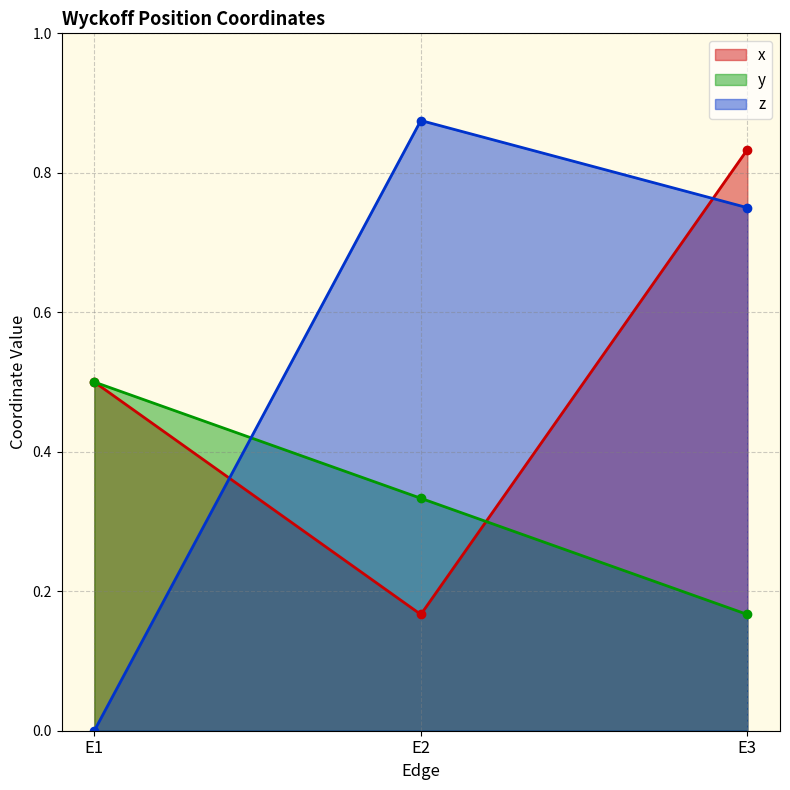

How many values in the z series exceed 0?

2